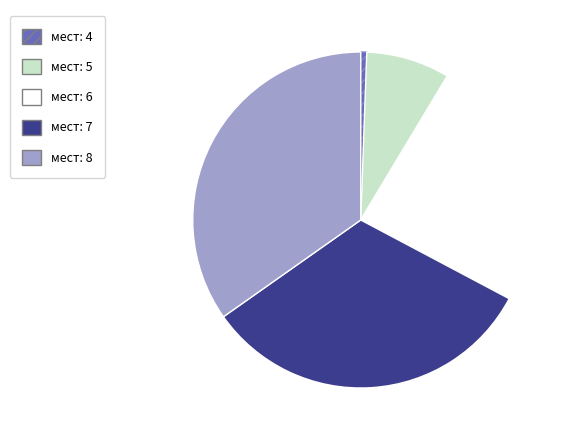

Does any single category account for the majority?

No